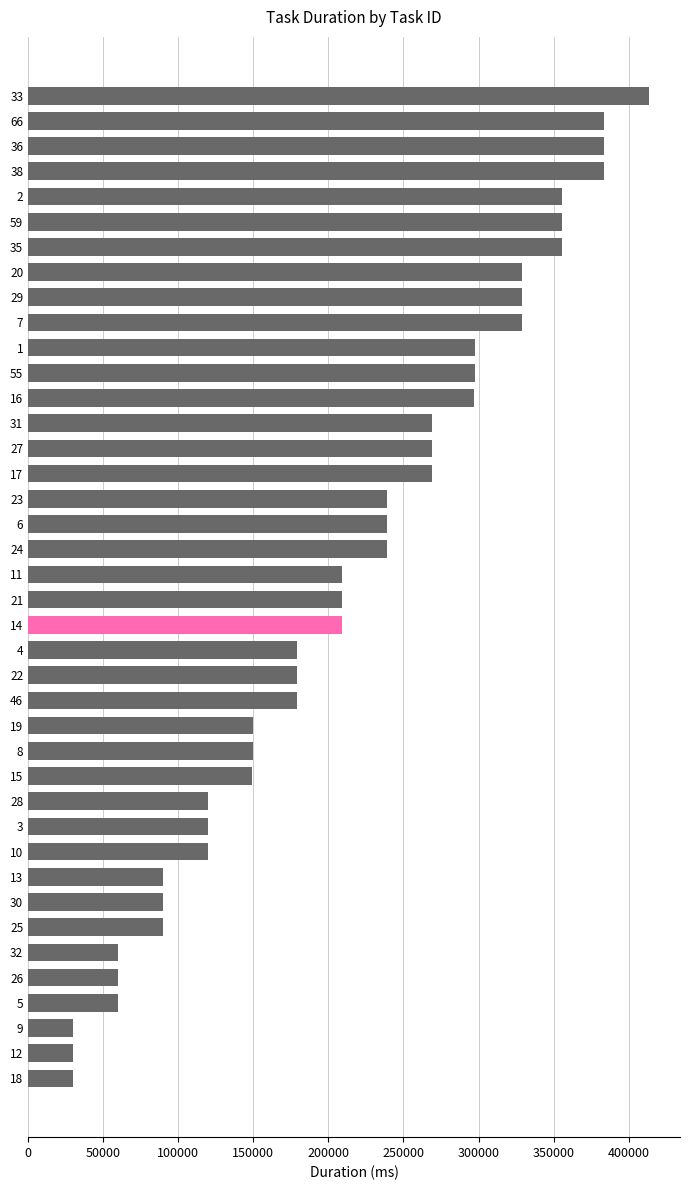

What is the minimum value shown in the chart?

29891